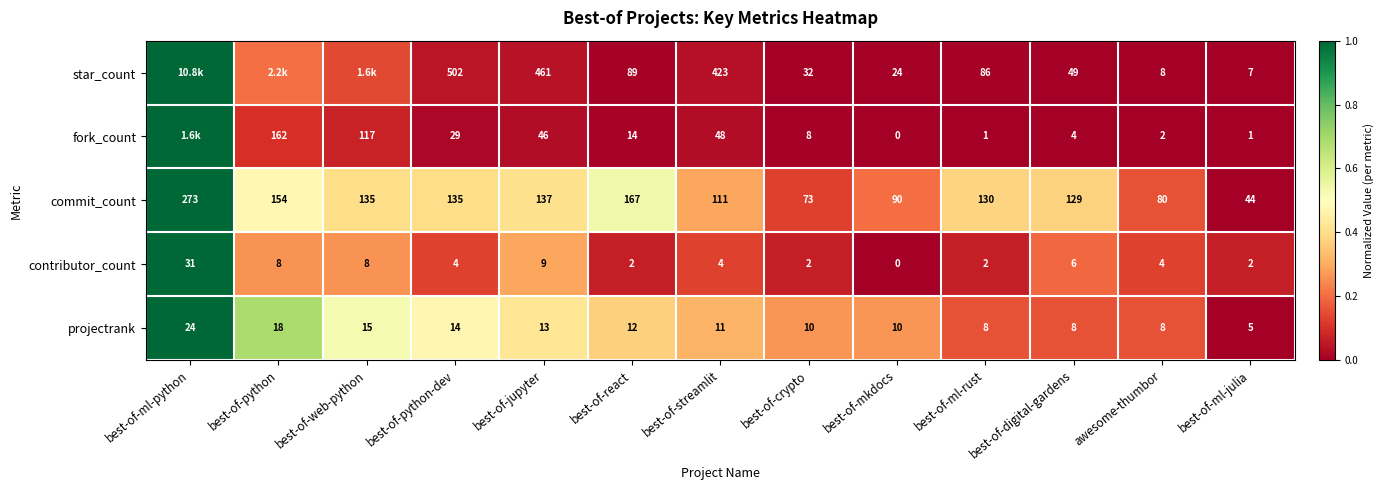

Rank the series at best-of-jupyter from highest to lowest value.

star_count, commit_count, fork_count, projectrank, contributor_count